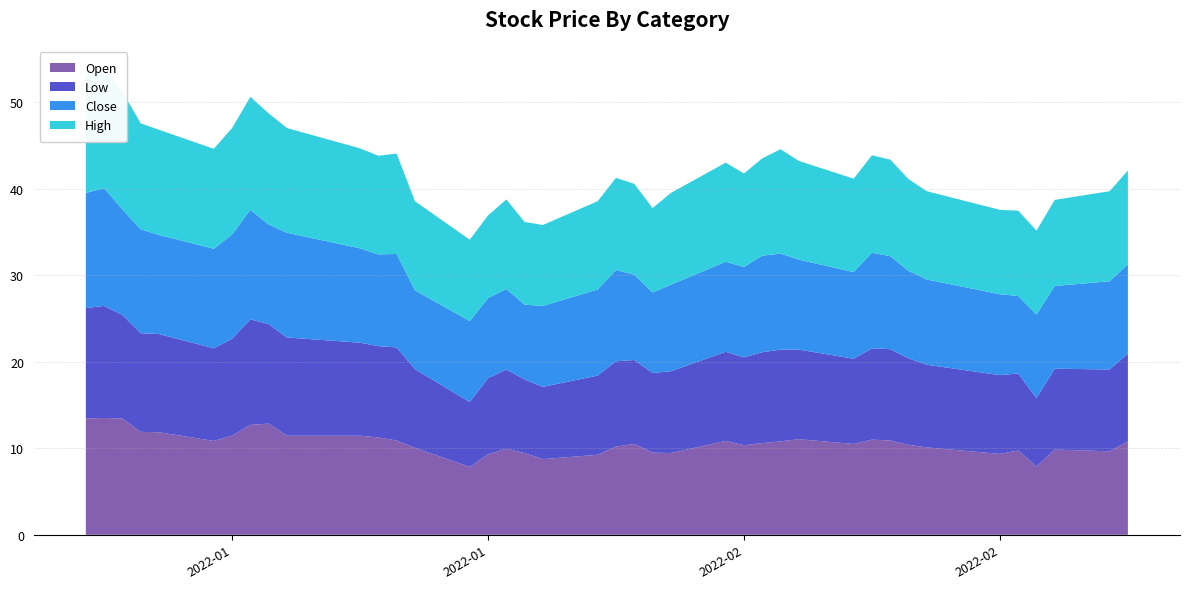

Reading right to left, list all the values displayed in this chart.

Open: 10.8	9.6	9.9	7.9	9.8	9.4	10.1	10.4	10.9	11.0	10.5	11.1	10.8	10.6	10.4	10.9	9.4	9.5	10.5	10.2	9.2	8.8	9.4	9.9	9.3	7.8	10.1	10.9	11.2	11.4	11.4	12.9	12.7	11.4	10.9	11.9	11.9	13.4	13.5	13.4
Low: 10.1	9.4	9.4	7.9	8.9	9.1	9.6	10.0	10.6	10.6	9.9	10.4	10.6	10.5	10.1	10.3	9.4	9.2	9.7	9.9	9.1	8.4	8.5	9.1	8.8	7.5	9.1	10.8	10.6	10.8	11.4	11.5	12.2	11.2	10.7	11.4	11.4	11.9	12.9	12.8
Close: 10.3	10.2	9.6	9.6	8.9	9.4	9.9	10.1	10.8	11.1	10.0	10.4	11.1	11.1	10.4	10.4	10.0	9.3	9.9	10.6	9.9	9.4	8.6	9.3	9.2	9.4	9.1	10.8	10.6	10.9	12.1	11.5	12.6	12.1	11.5	11.4	12.0	12.2	13.6	13.3
High: 10.9	10.4	9.9	9.7	9.9	9.8	10.2	10.6	11.1	11.2	10.8	11.4	12.1	11.2	10.8	11.4	10.6	9.8	10.5	10.6	10.2	9.4	9.6	10.4	9.6	9.4	10.3	11.6	11.4	11.6	12.1	12.9	13.1	12.3	11.6	12.1	12.2	13.6	13.8	13.6